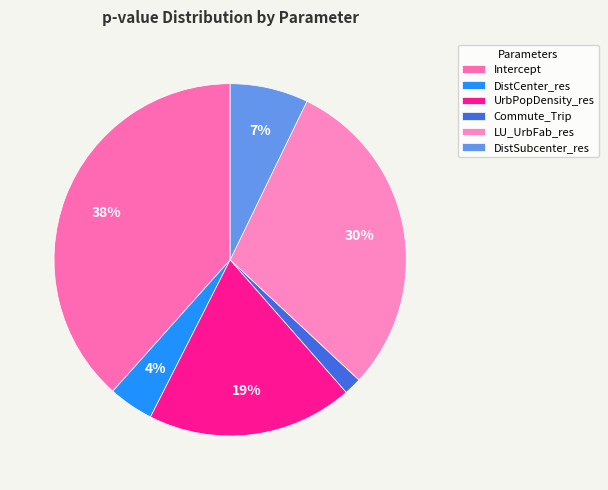

What portion of the pie excludes DistSubcenter_res?

92.8%